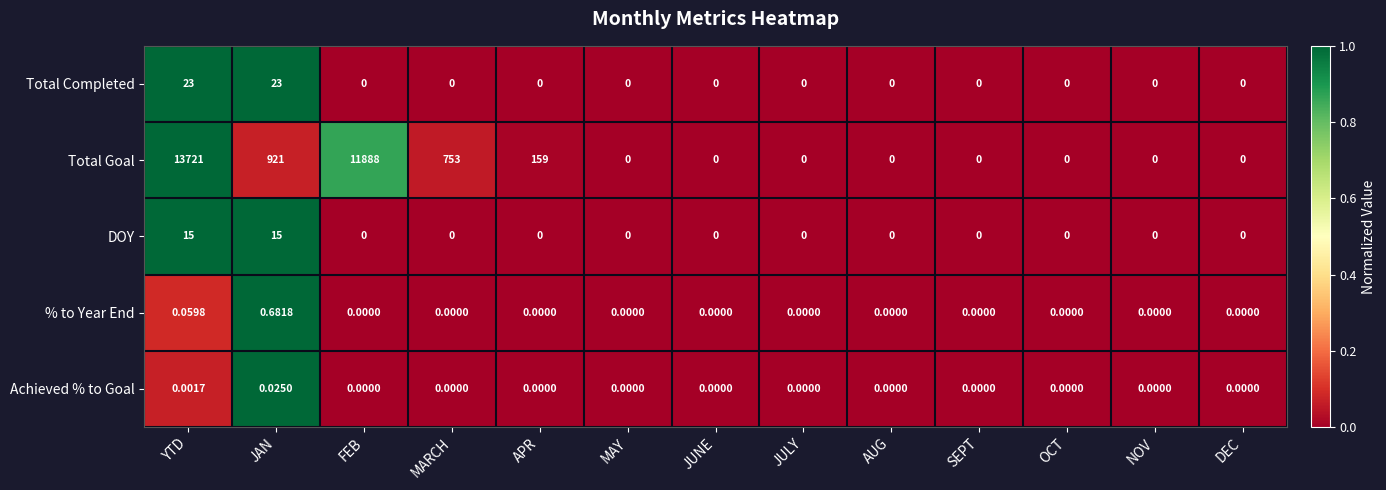

Count the number of categories in the chart.

13